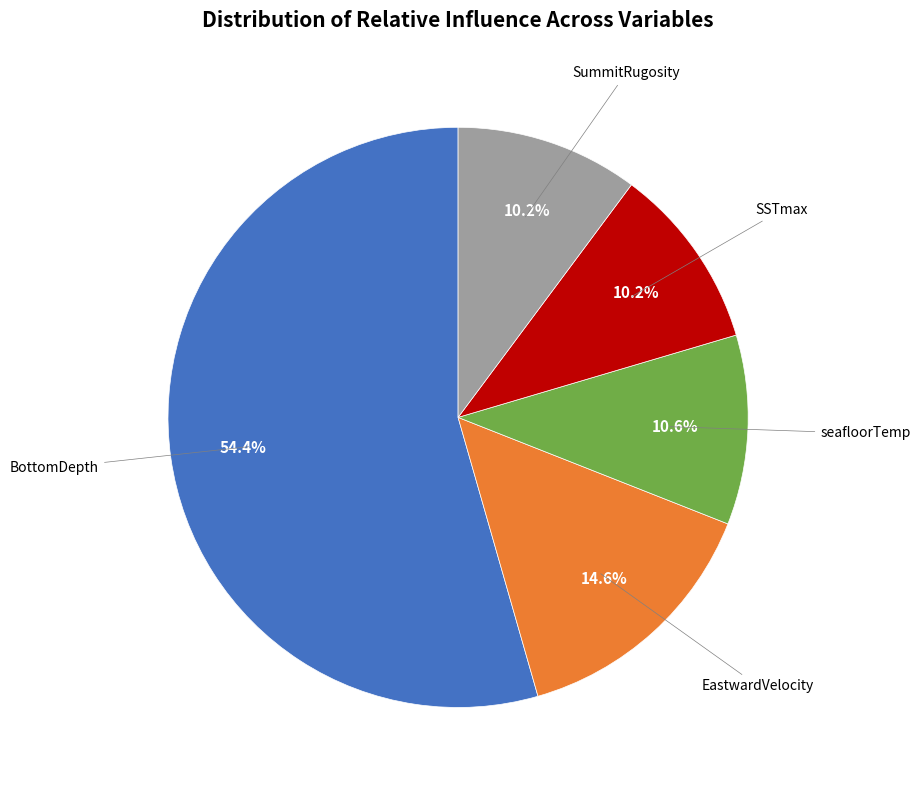

Count the number of slices in the pie.

5